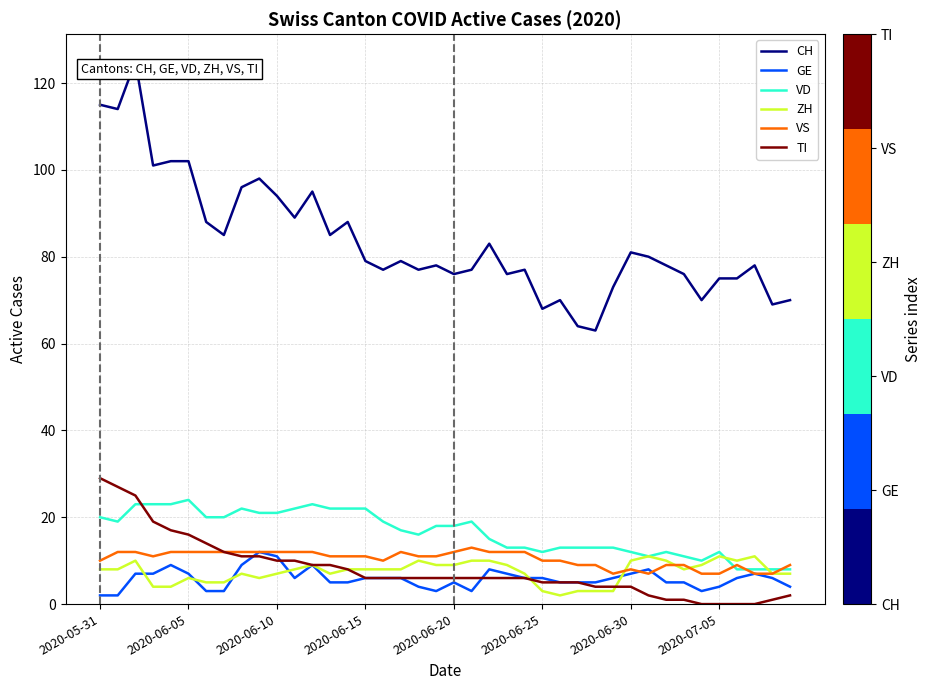

Which series has the largest total across all categories?

CH